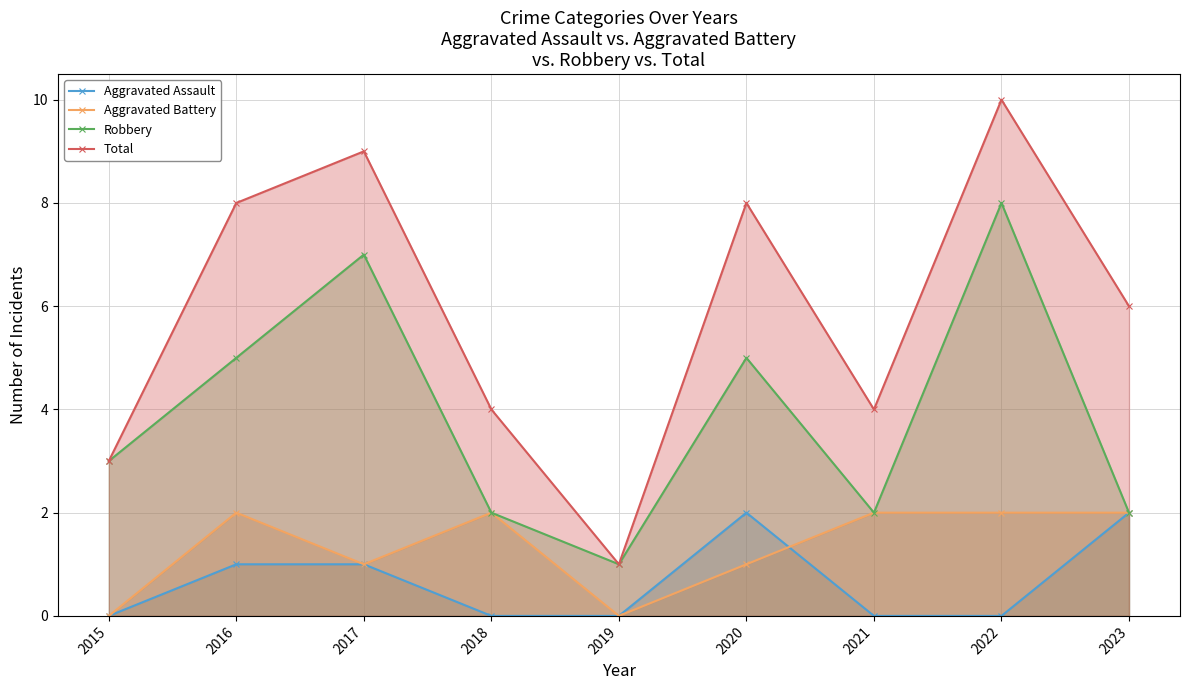

Which has a higher value, 2022 or 2017?

2017